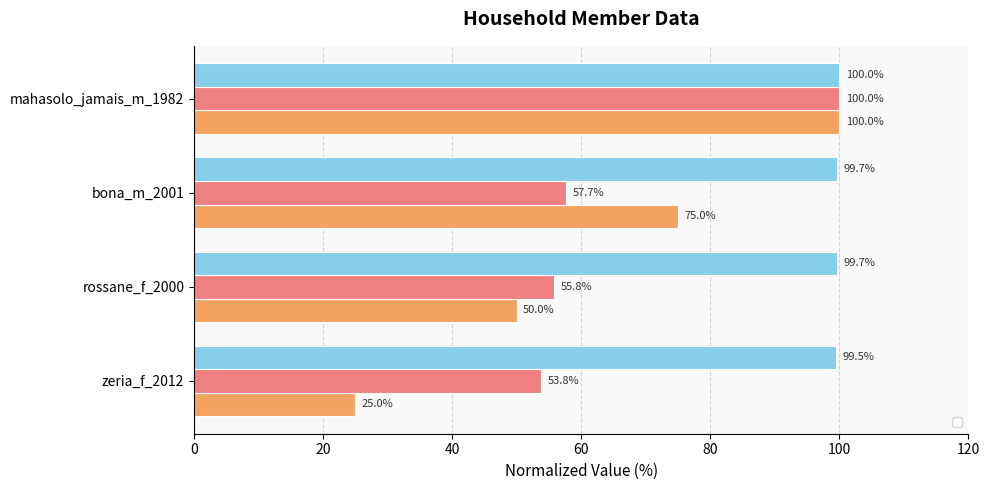

Which series changed the most between rossane_f_2000 and mahasolo_jamais_m_1982?

_index